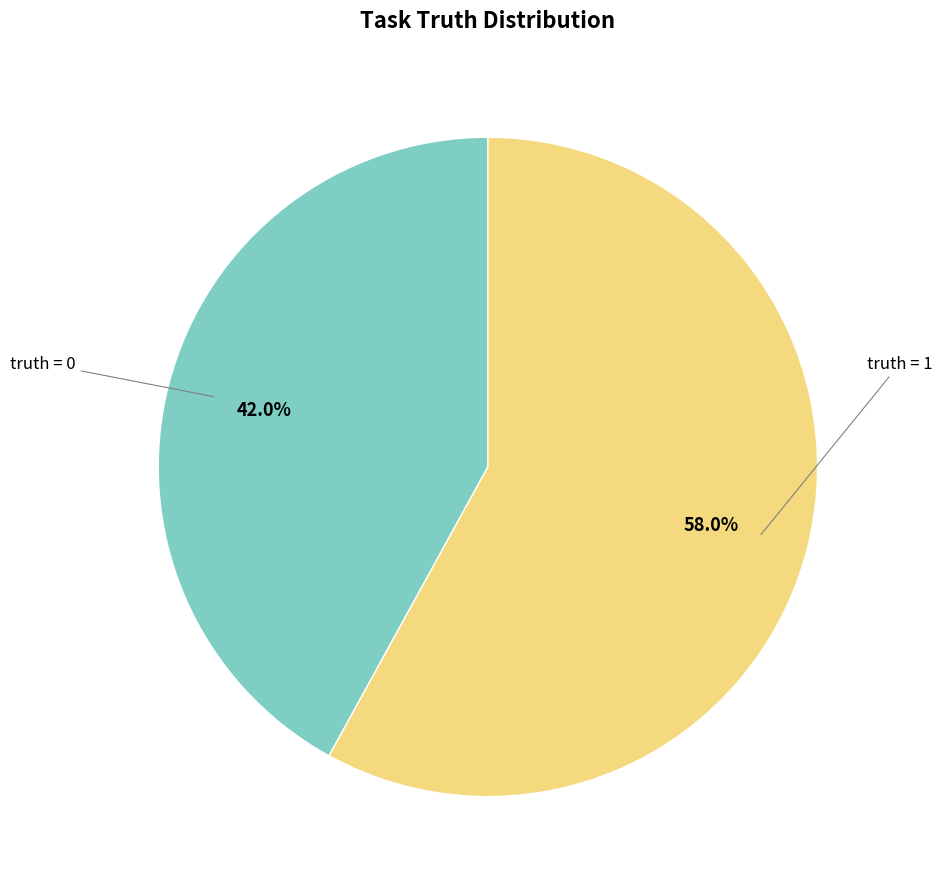

Is there any slice that represents more than half of the pie?

Yes